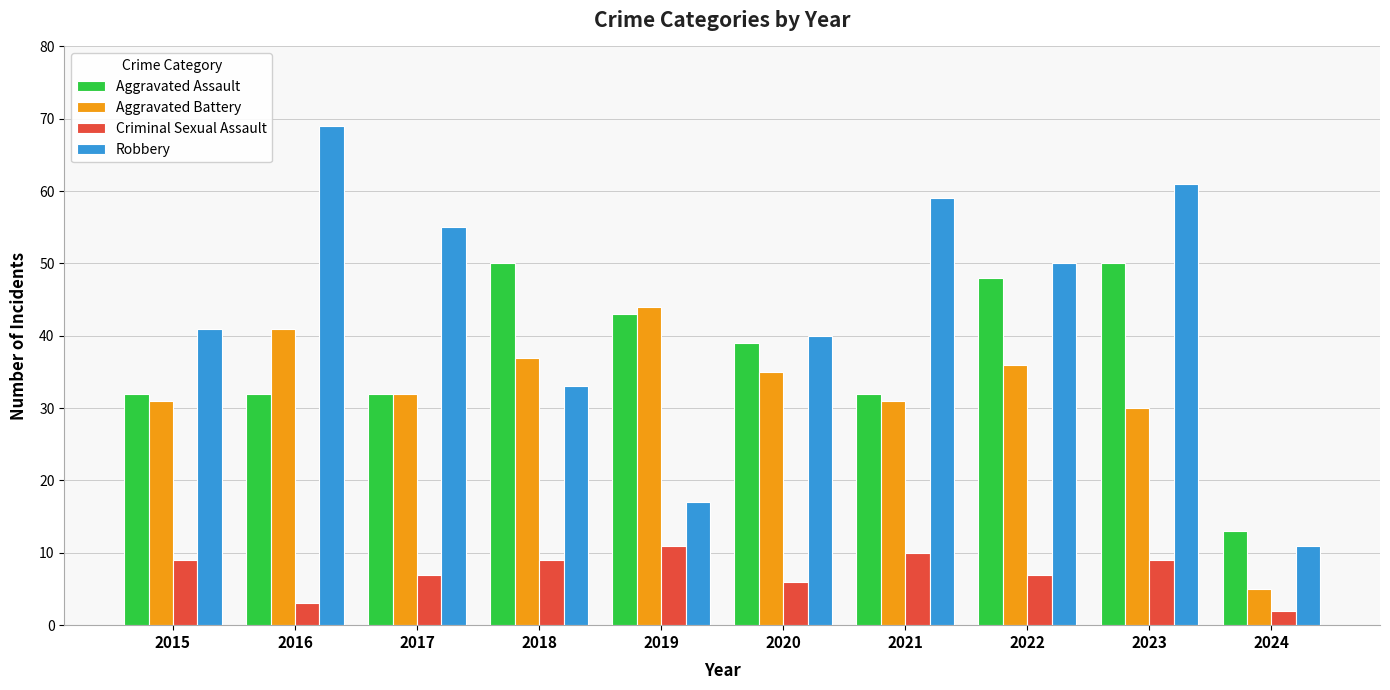

What is the difference between the maximum and minimum values in the Criminal Sexual Assault series?

9